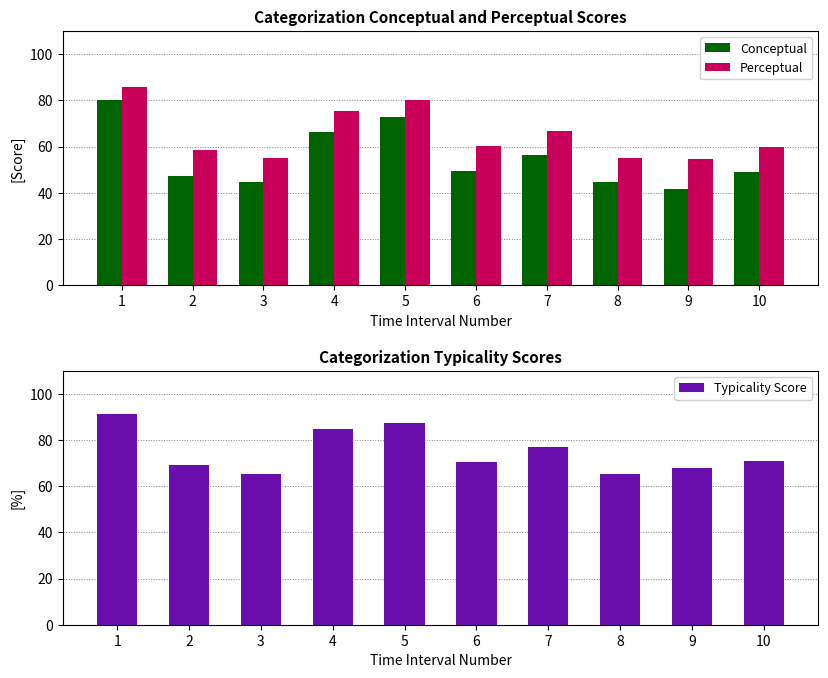

What is the average value of the Typicality Score series?

74.9